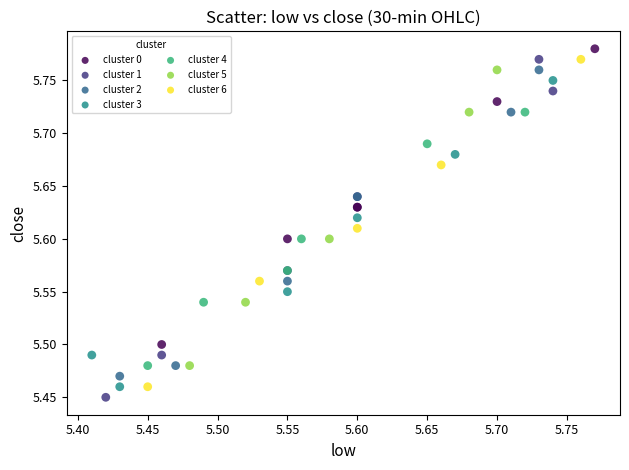

Which series has the widest spread of Y values?

cluster 1